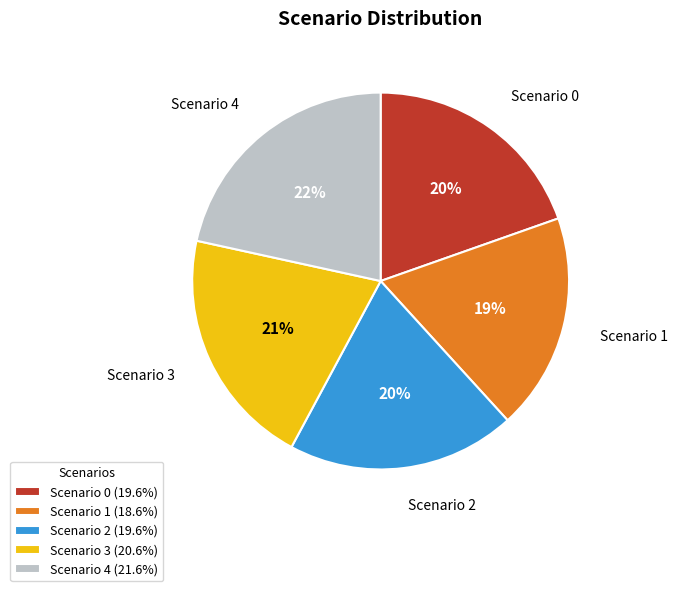

Which slice is the smallest?

Scenario 1